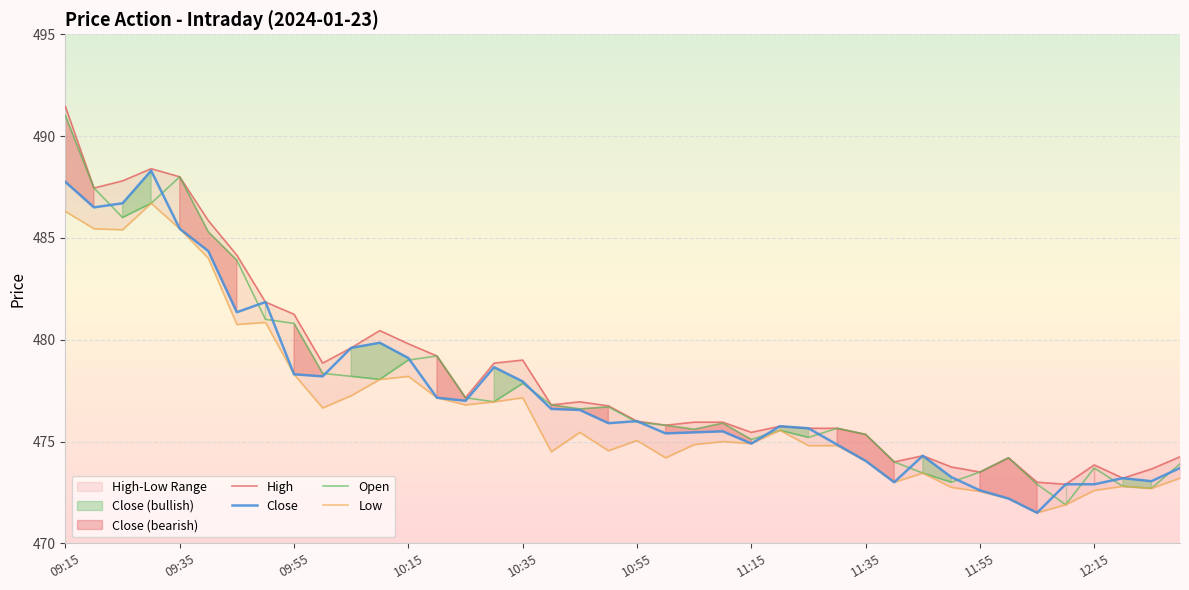

True or false: Close and Low cross at least once.

False